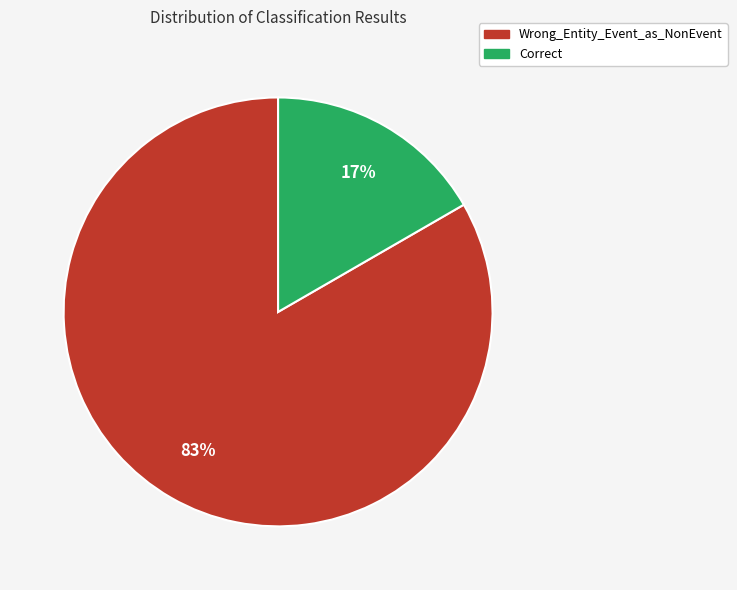

Do Wrong_Entity_Event_as_NonEvent and Correct together represent more than half of the pie?

Yes